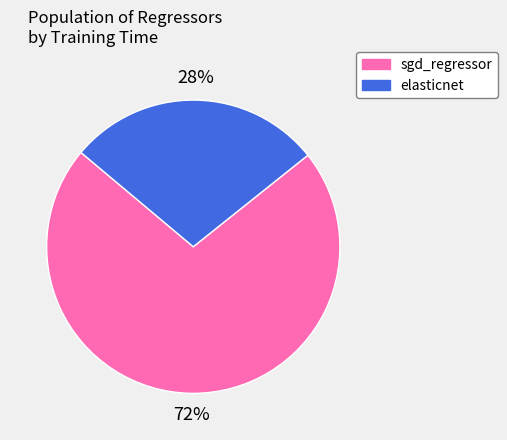

Between elasticnet and sgd_regressor, which is larger?

sgd_regressor